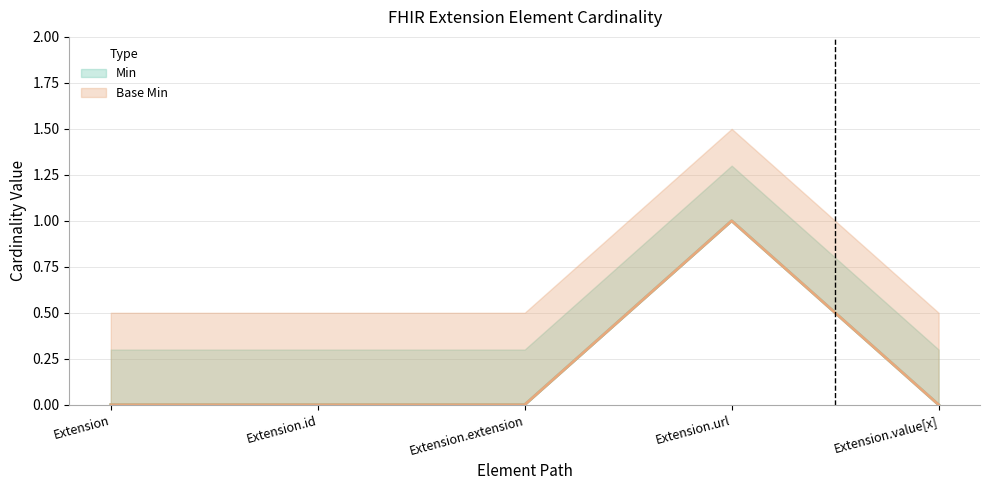

Rank the categories by Min value from lowest to highest.

Extension, Extension.id, Extension.extension, Extension.value[x], Extension.url